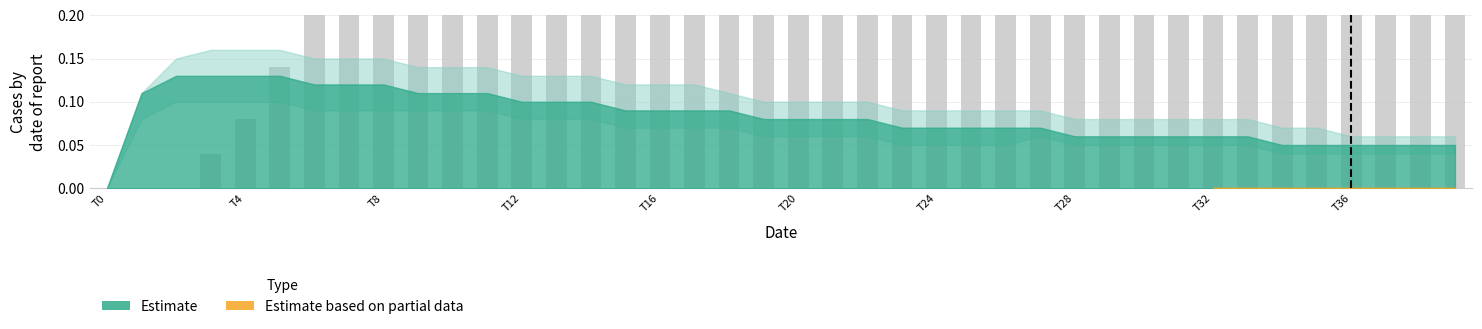

How many bars are there in total?

40